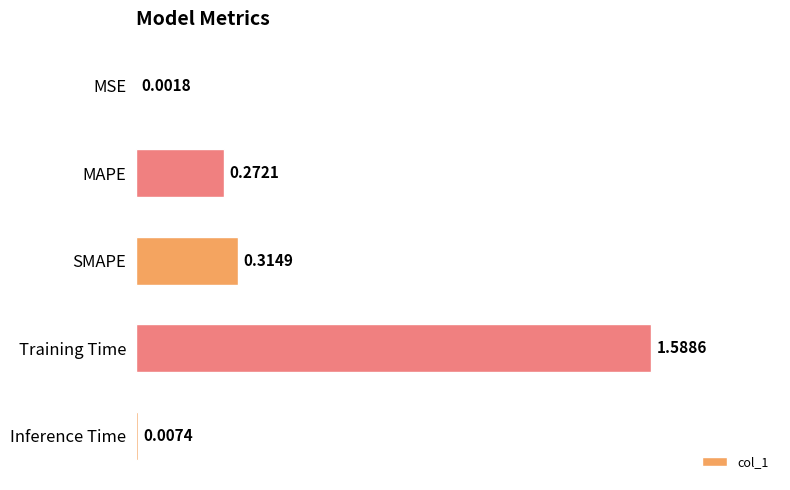

Where is the data nearest to the value 0?

MSE